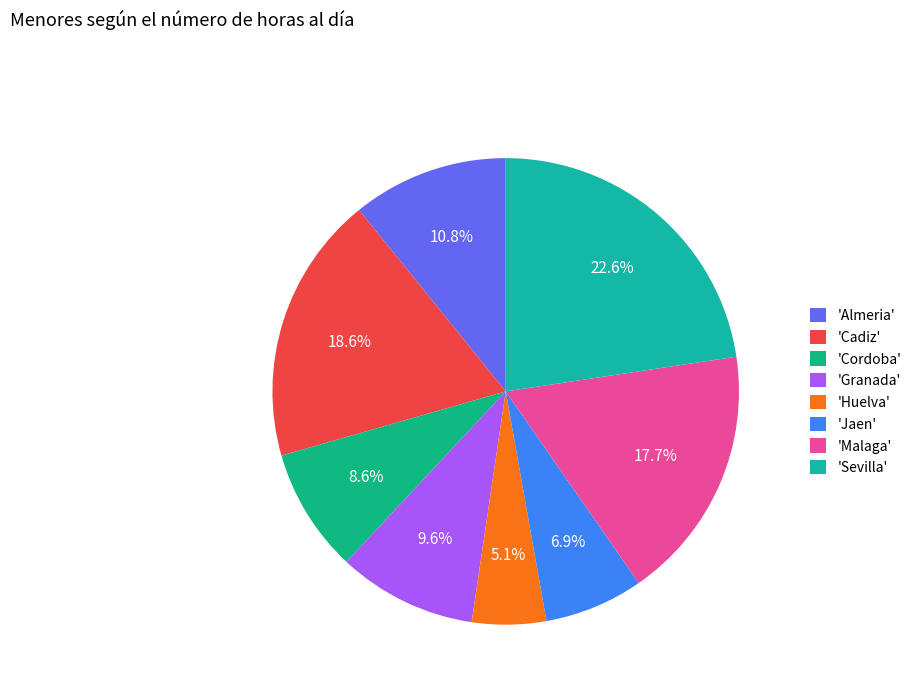

How many slices are in this pie chart?

8